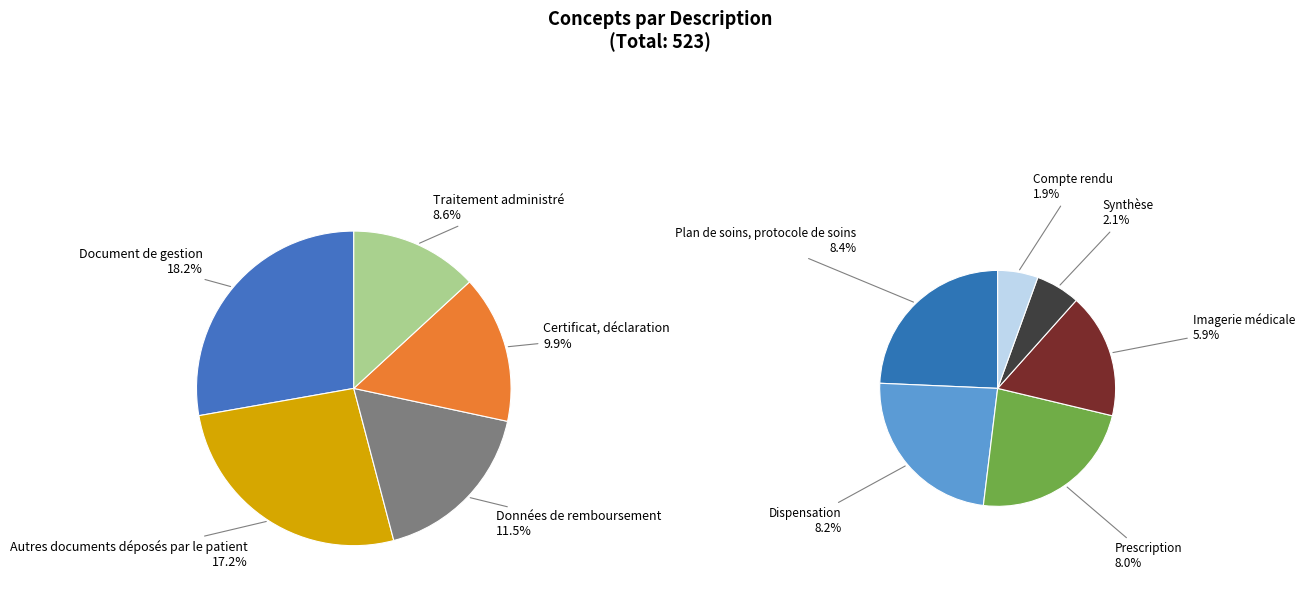

How many slices are in this pie chart?

11